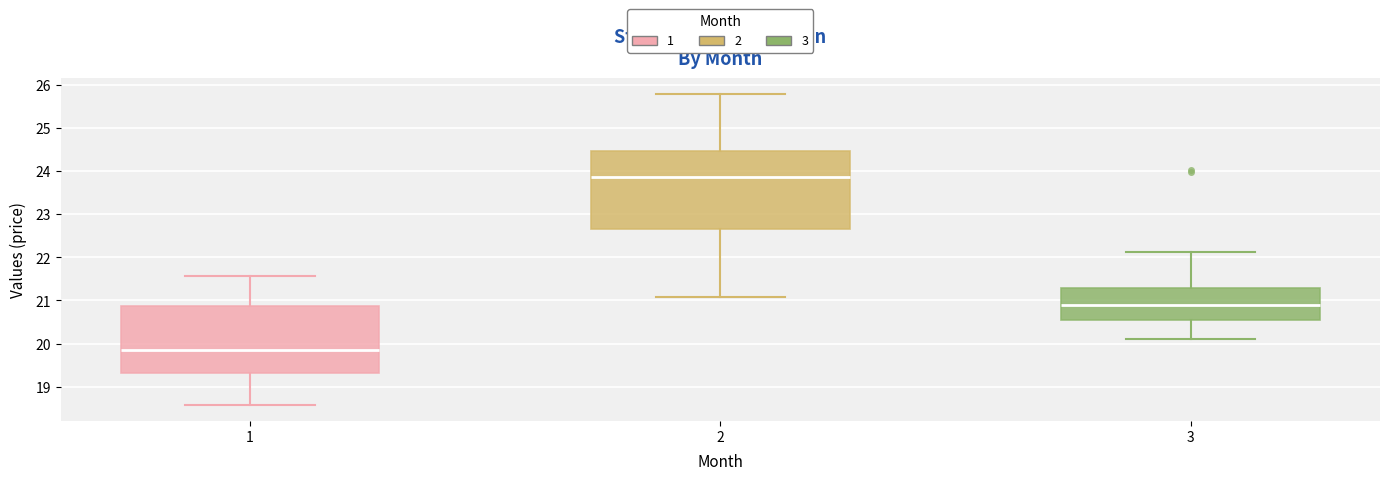

Comparing the boxes themselves (not the whiskers), which one is the tallest?

2